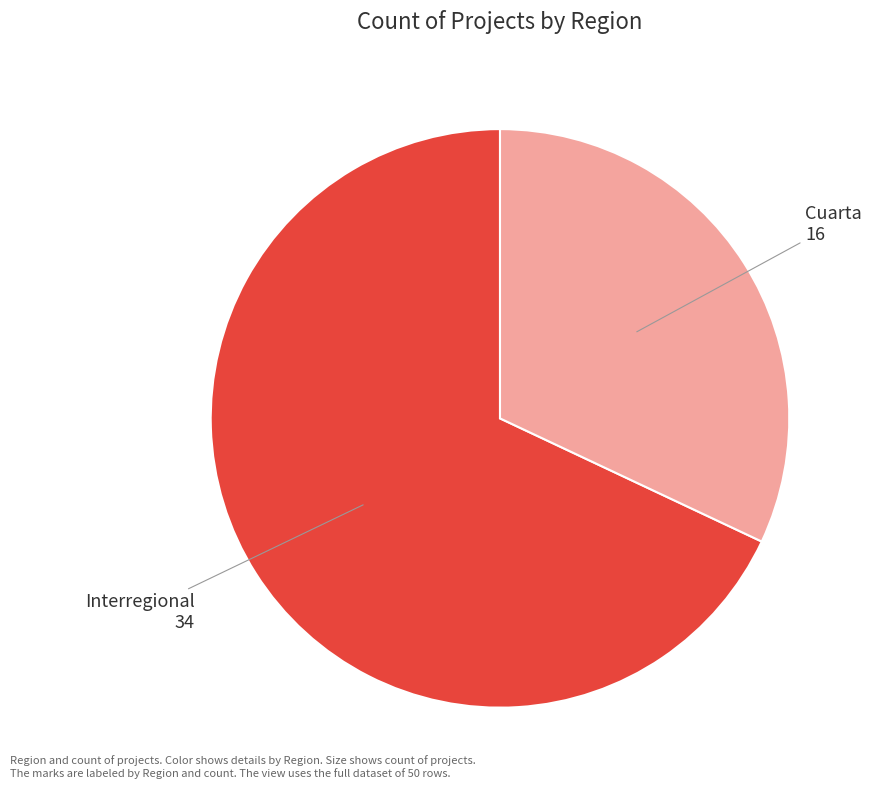

Is there a majority slice in this chart?

Yes